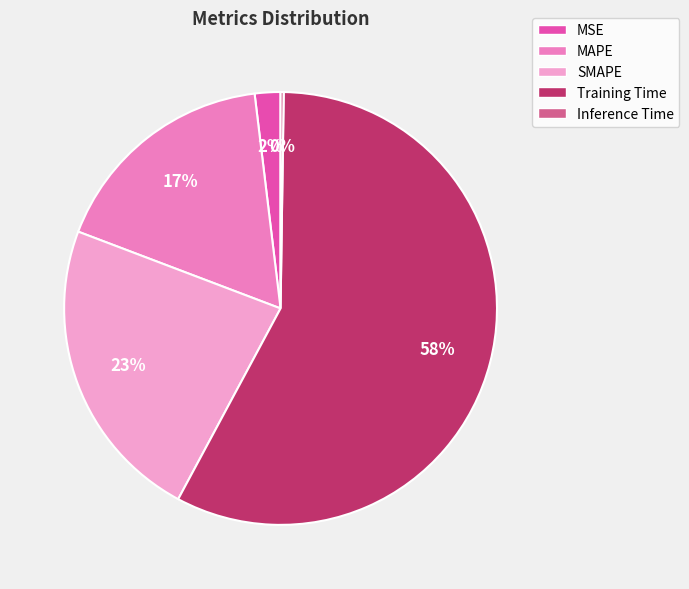

Does SMAPE represent more than half of the total?

No